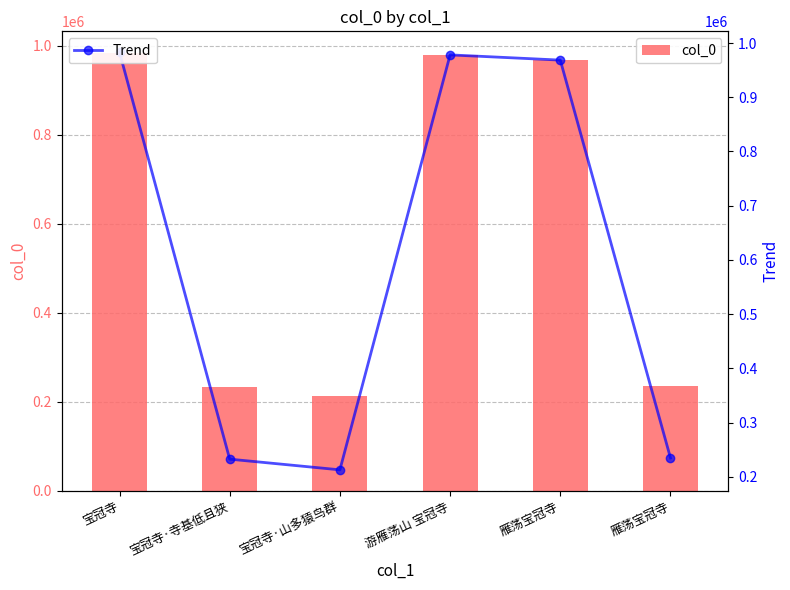

What is the maximum value for col_0?

983014